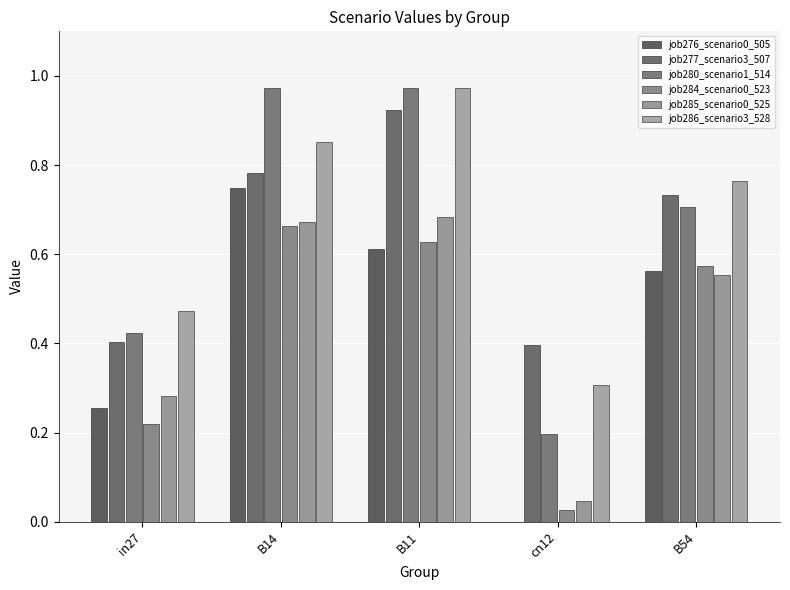

Are the bars horizontal?

No